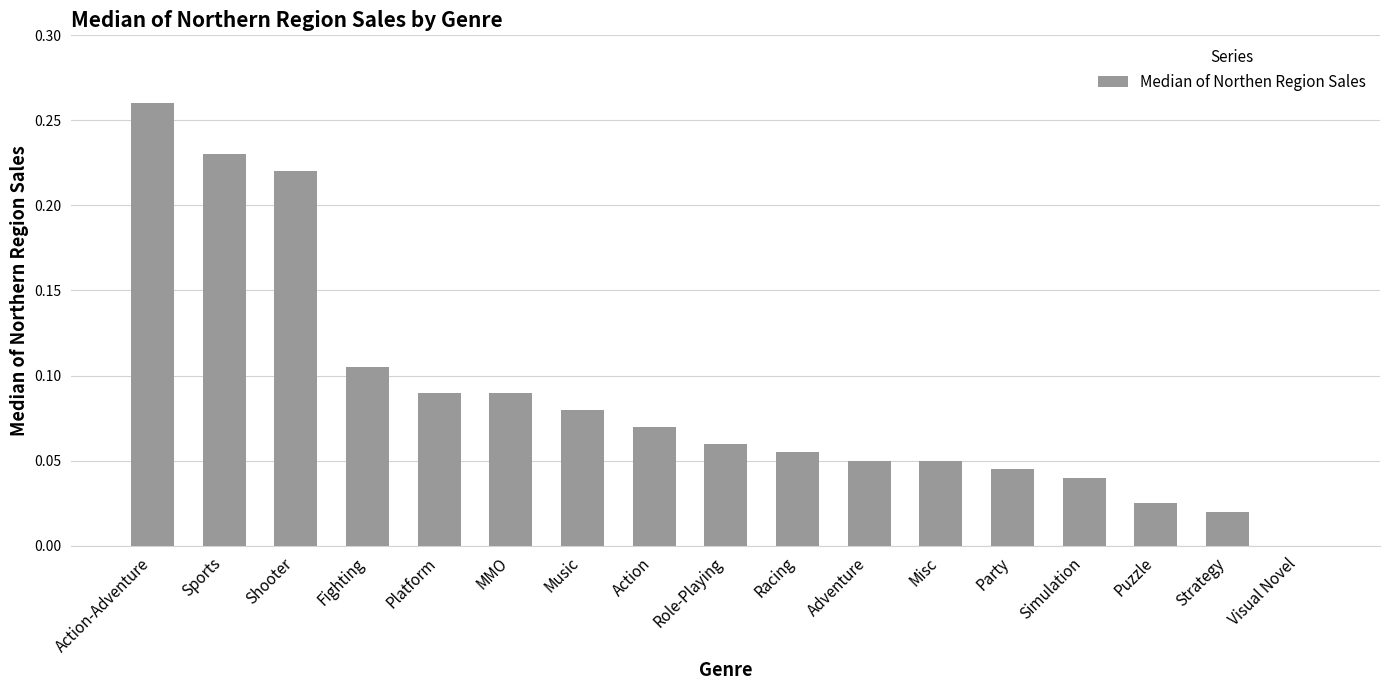

Which label corresponds to the largest value in the chart?

Action-Adventure